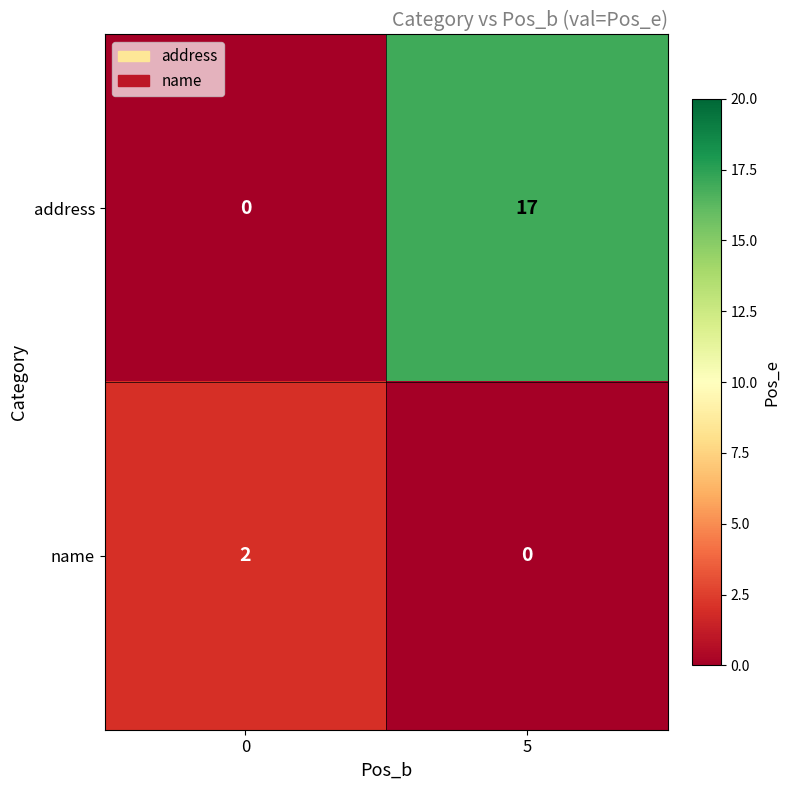

How many series are shown in this chart?

2